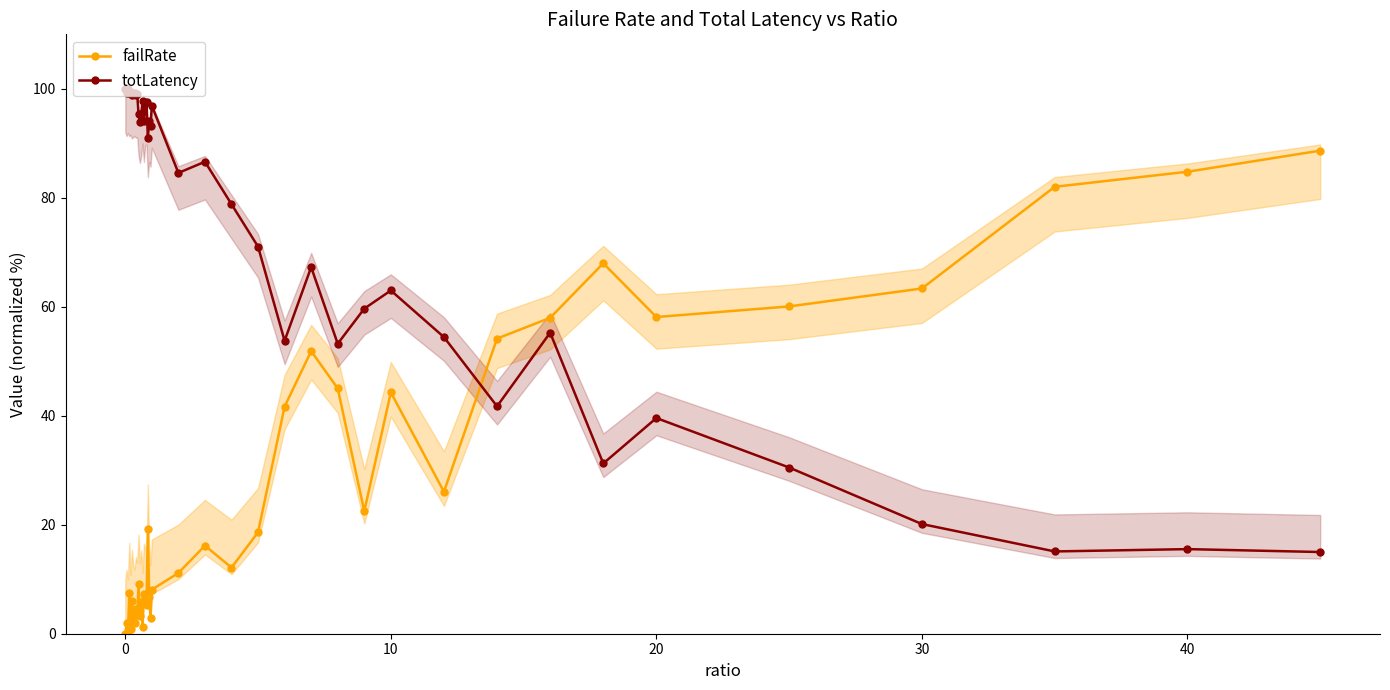

True or false: totLatency has more than 1 interior local peaks.

True